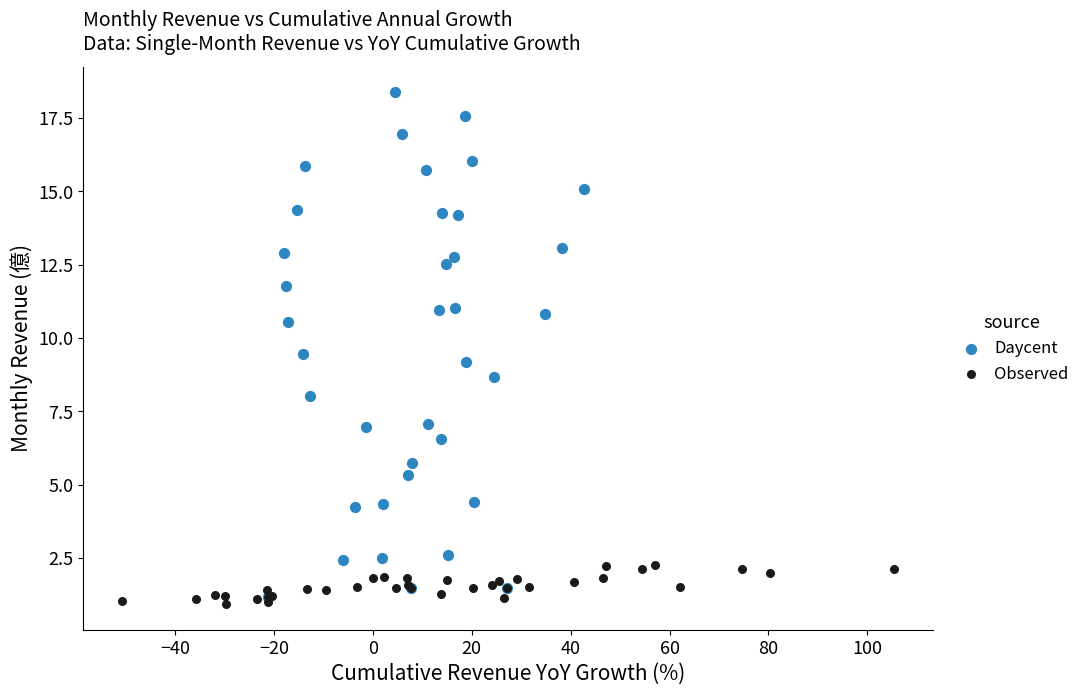

Which series has the largest Y range (max minus min)?

Daycent